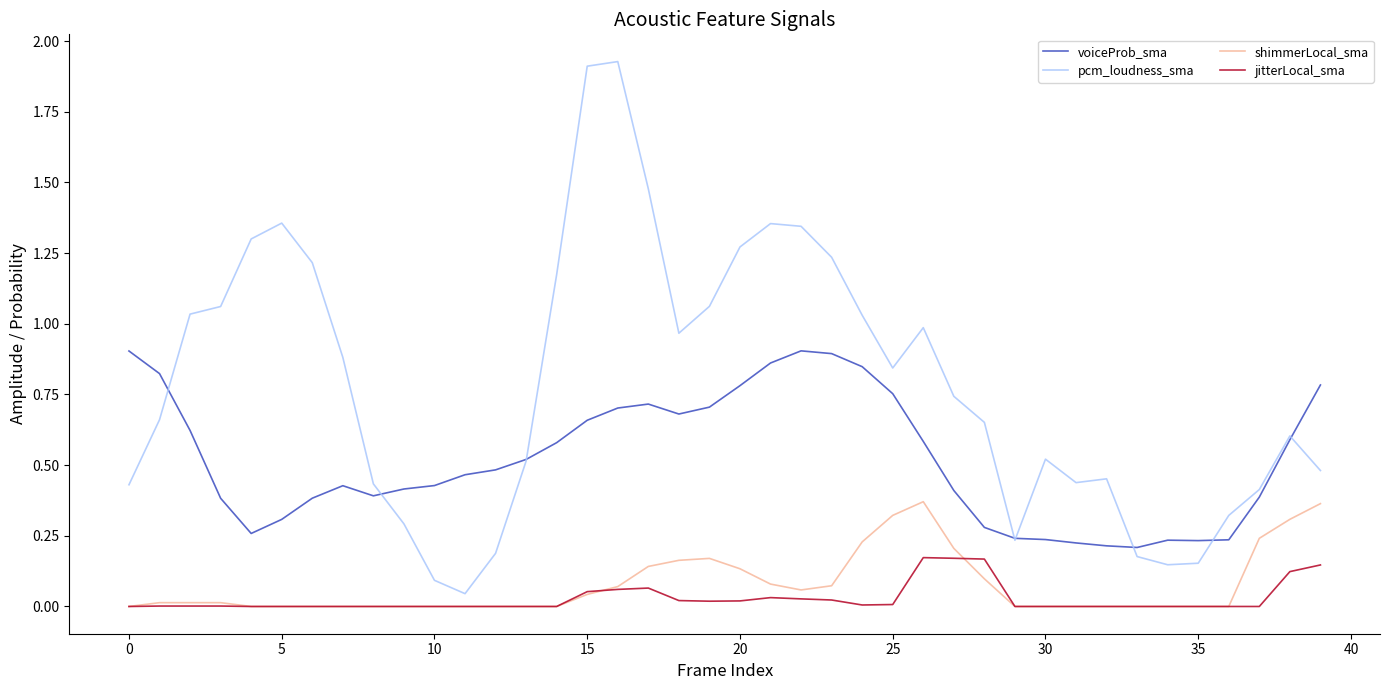

Rank the series by their maximum value, from highest to lowest.

pcm_loudness_sma, voiceProb_sma, shimmerLocal_sma, jitterLocal_sma